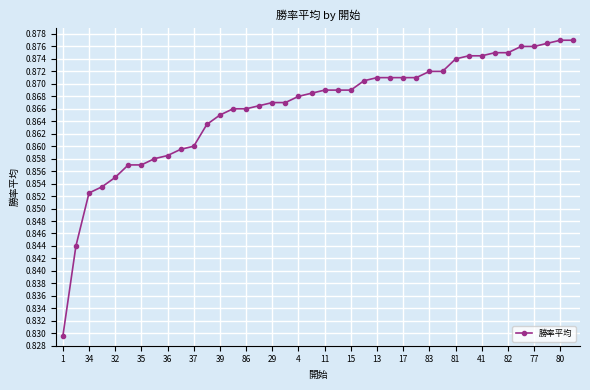

What is the sum of all values?

34.6